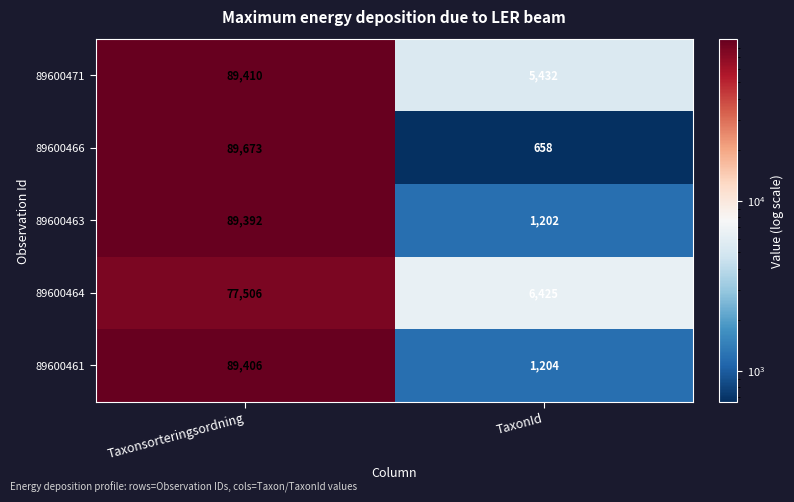

How many categories are shown in the chart?

2